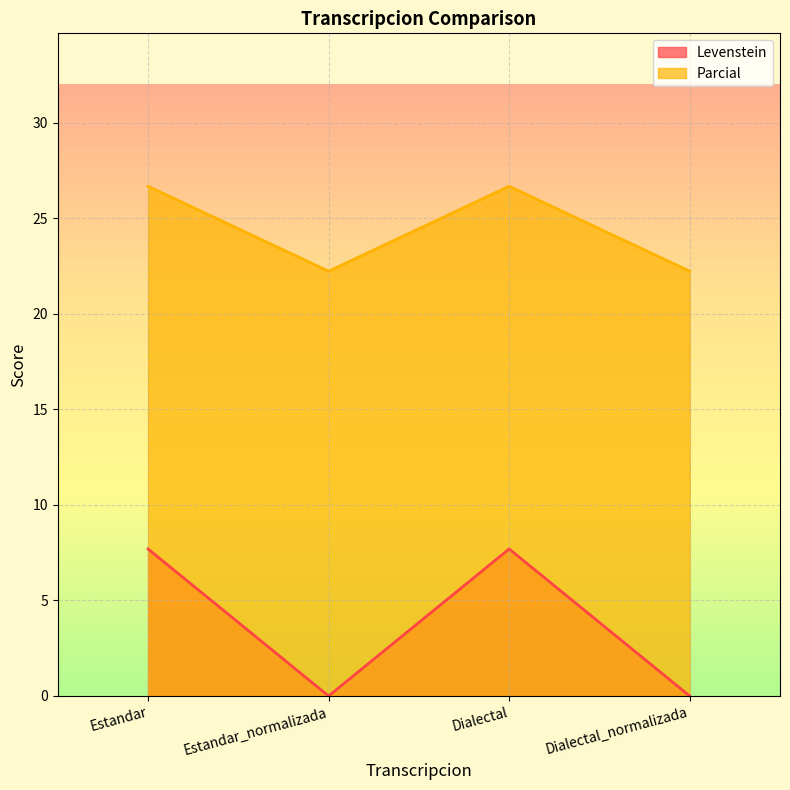

Which series changed the most between Estandar_normalizada and Dialectal_normalizada?

Levenstein